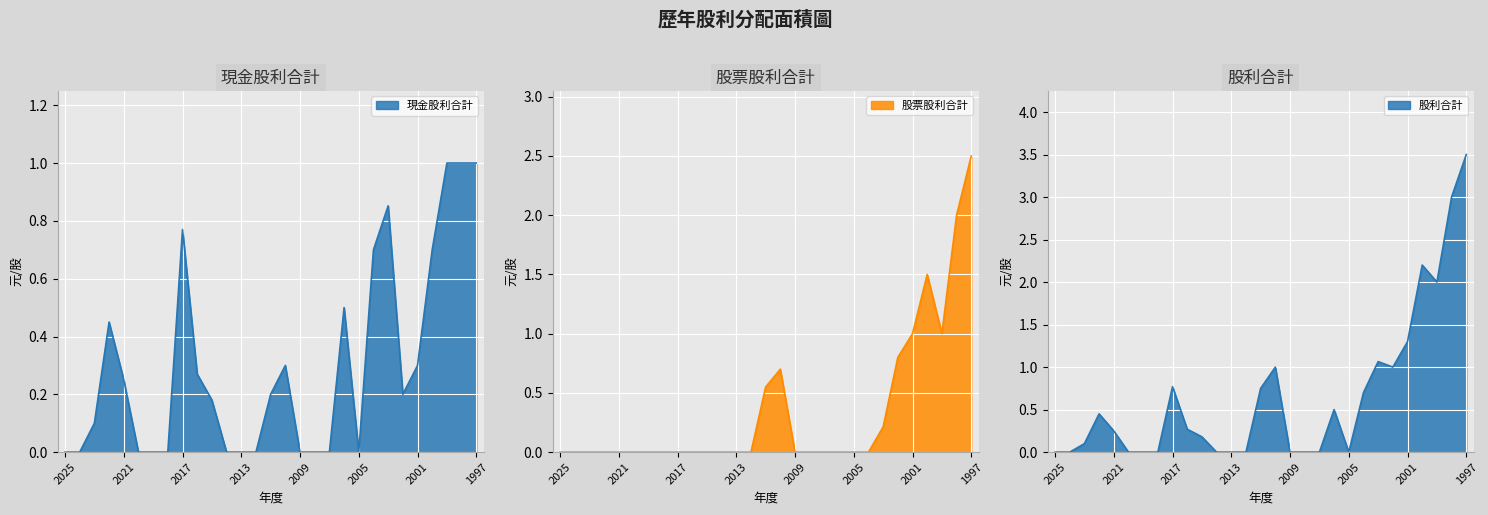

Is it true that 股利合計 equals 0.0 at 2008?

True